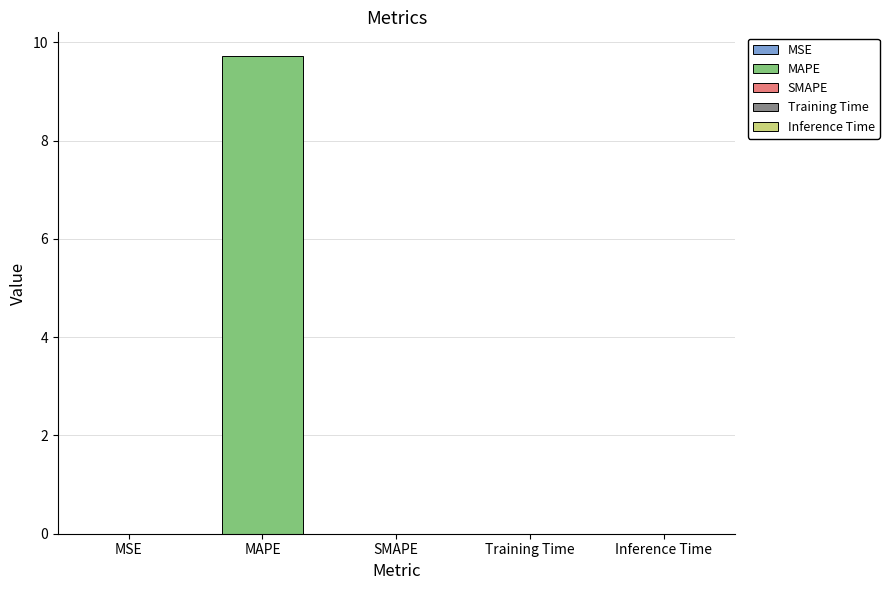

What is the sum of all values?

9.7